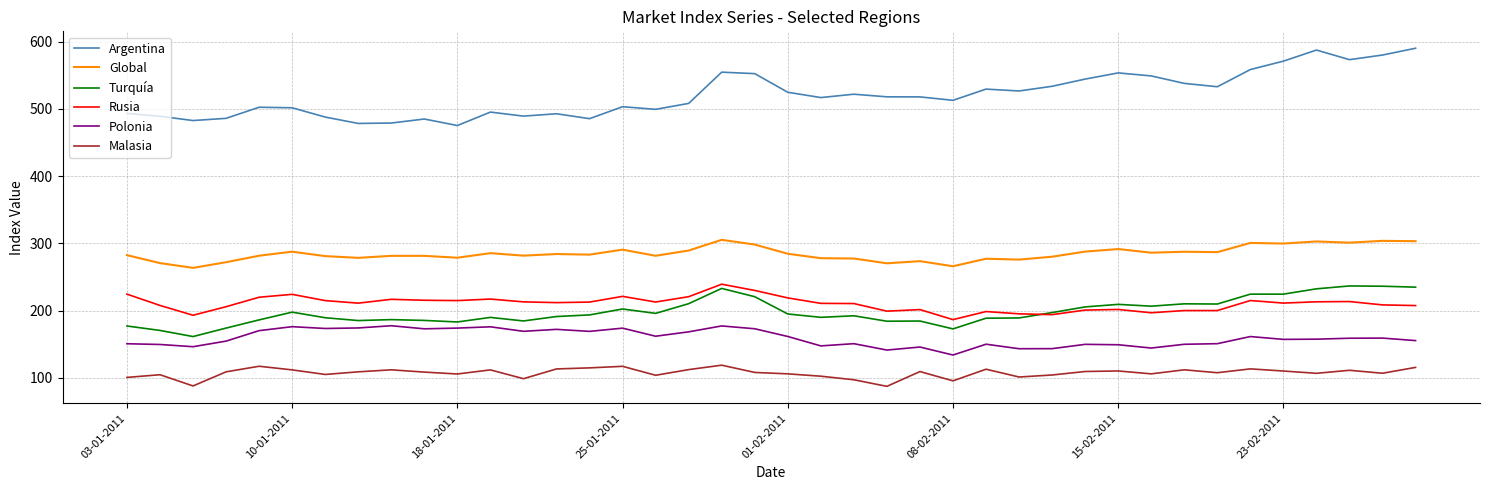

Does the chart display data point markers on the line(s)?

No